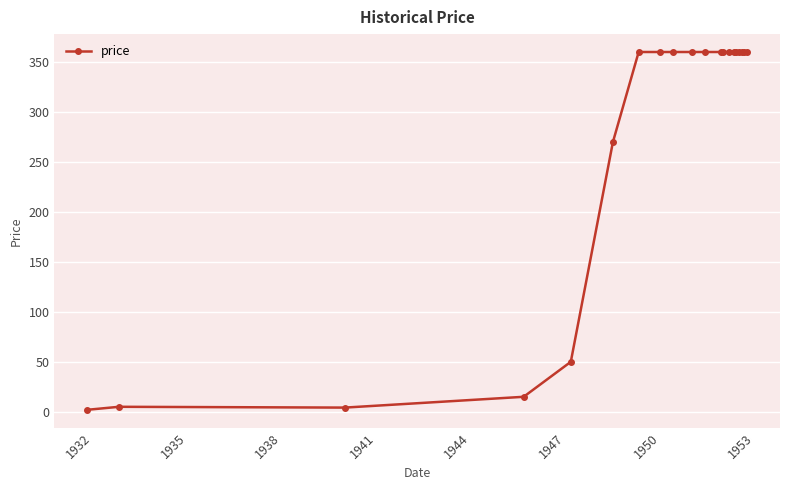

What is the difference between the maximum and minimum values?

358.0